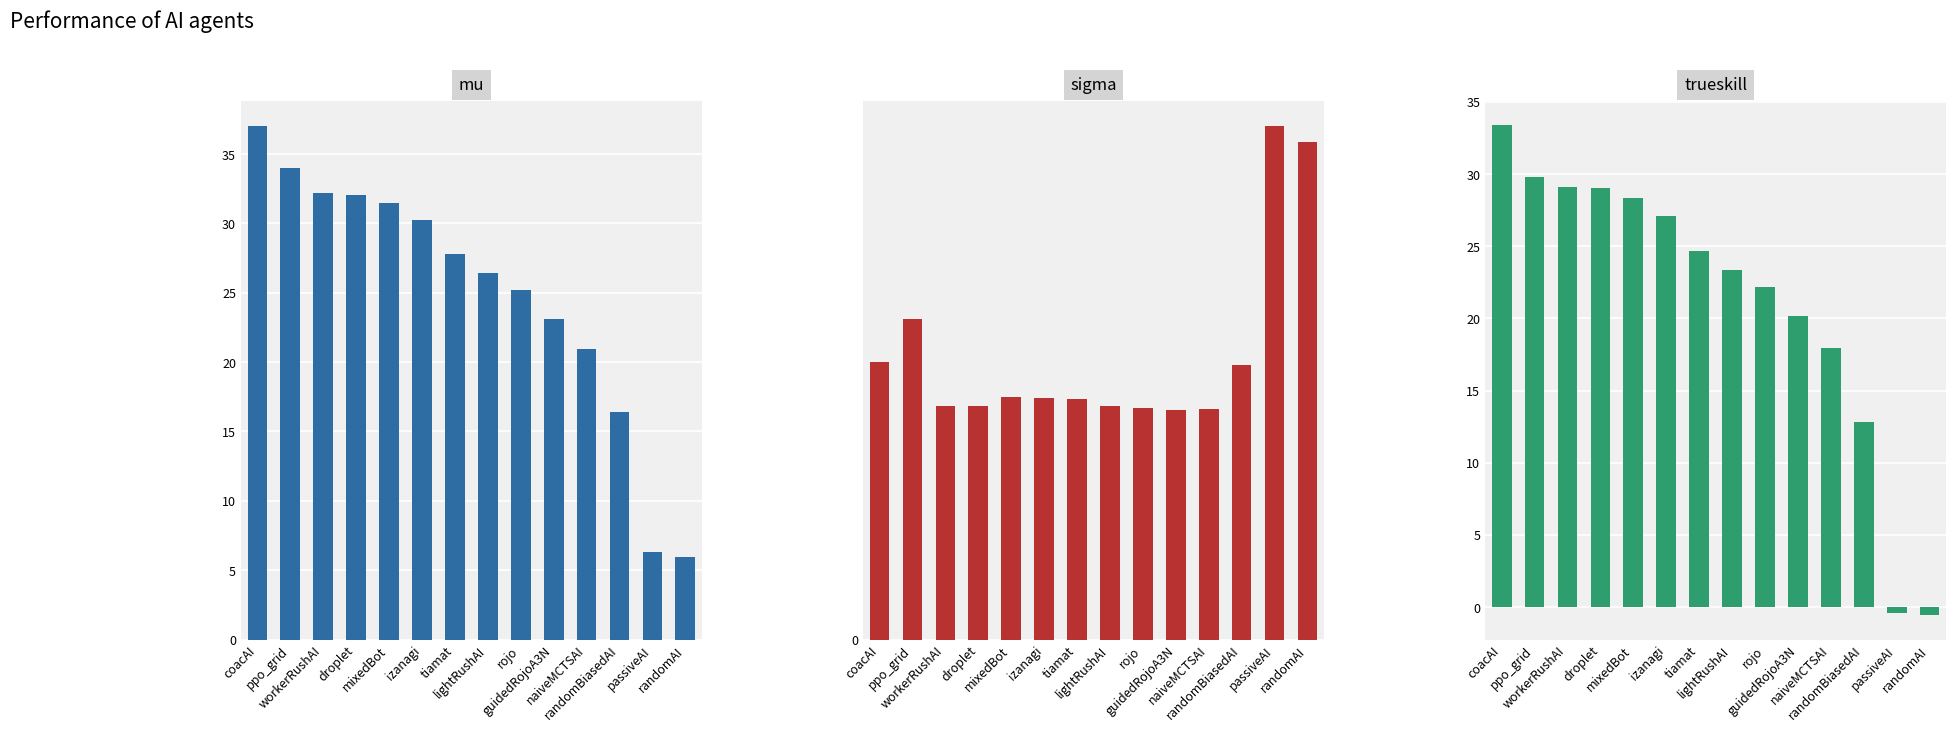

Is it true that sigma equals 1.0 at lightRushAI?

True